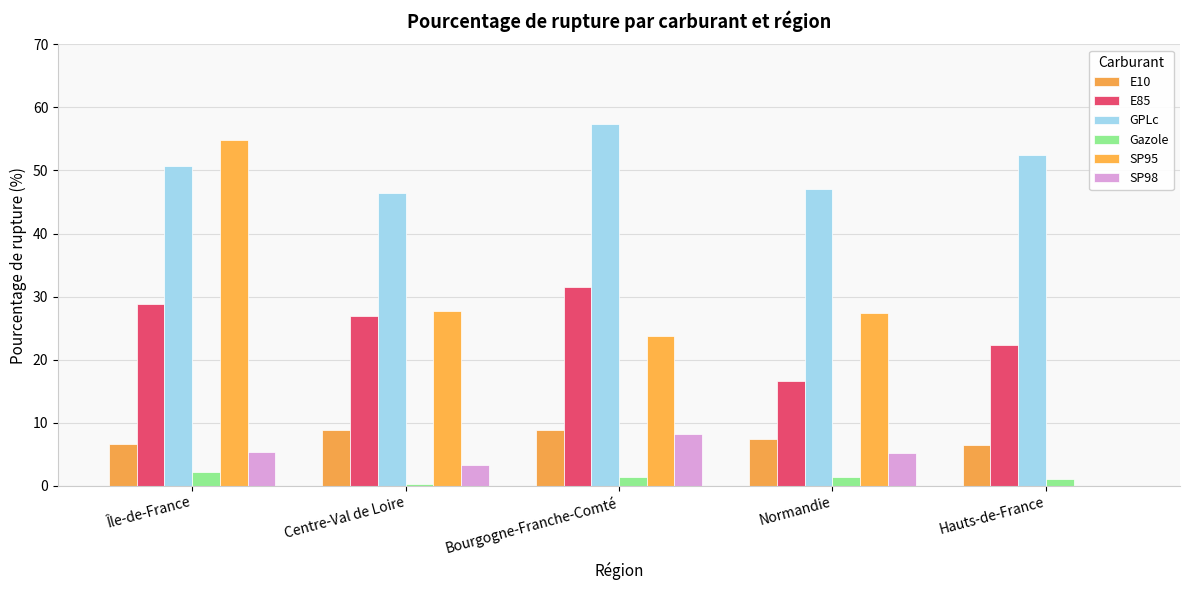

What value does the SP98 series have at Île-de-France?

5.4